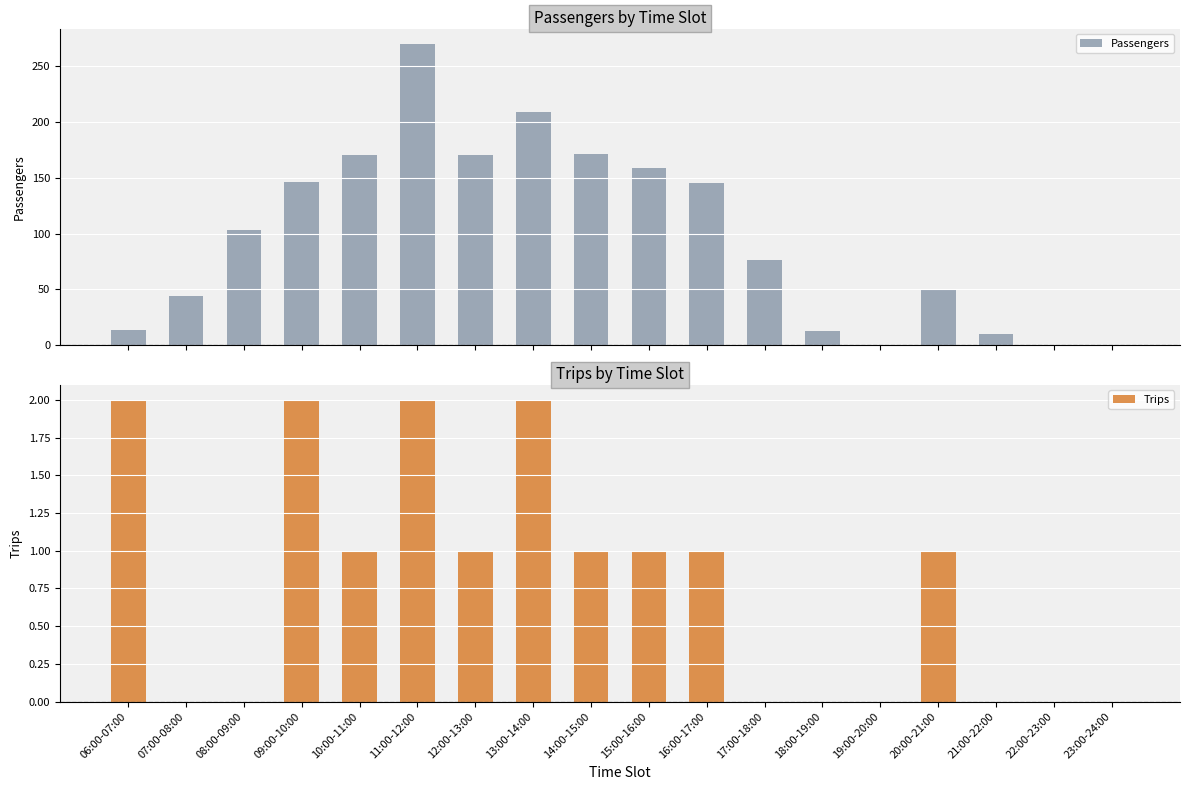

Rank the categories by Trips value from highest to lowest.

06:00-07:00, 09:00-10:00, 11:00-12:00, 13:00-14:00, 10:00-11:00, 12:00-13:00, 14:00-15:00, 15:00-16:00, 16:00-17:00, 20:00-21:00, 07:00-08:00, 08:00-09:00, 17:00-18:00, 18:00-19:00, 19:00-20:00, 21:00-22:00, 22:00-23:00, 23:00-24:00